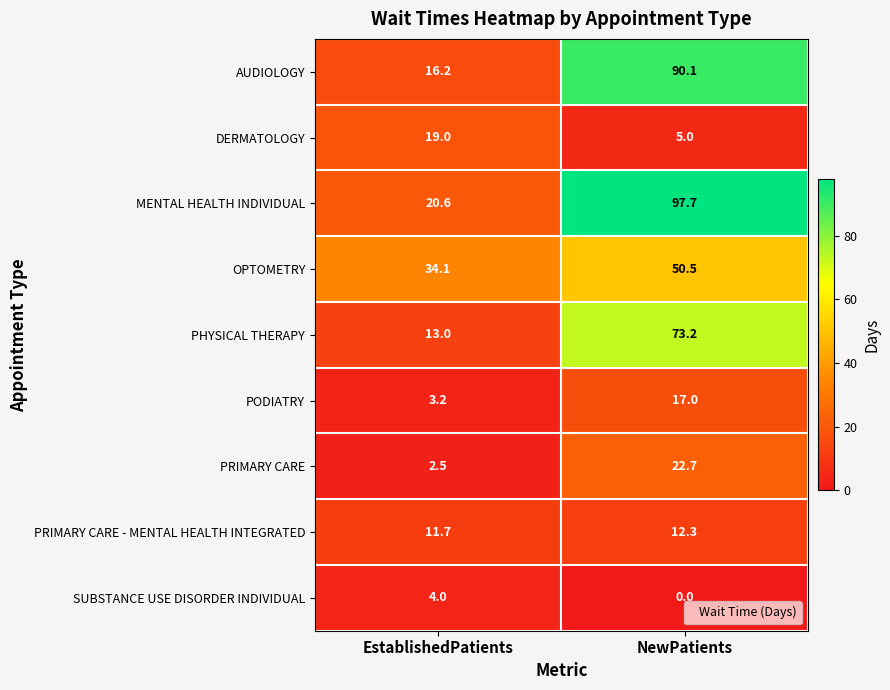

At which category does the chart reach its minimum across all series?

NewPatients